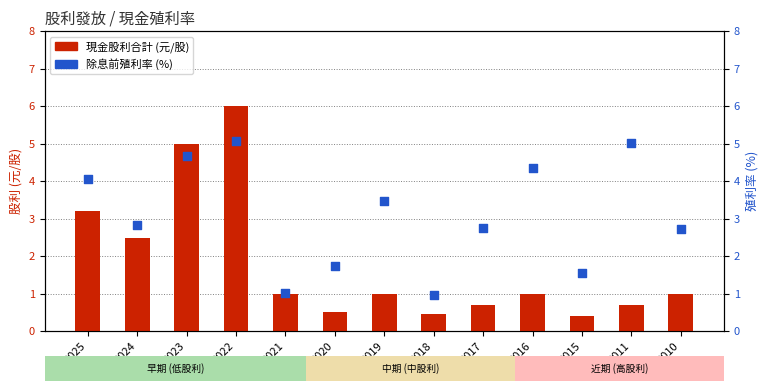

Which series has the largest Y range (max minus min)?

現金股利合計